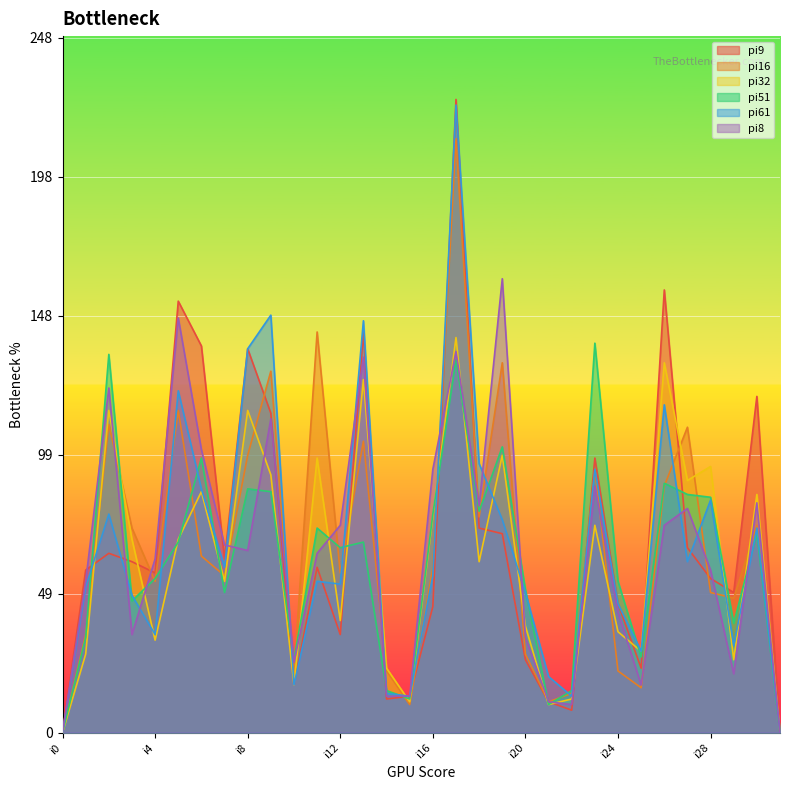

What are all the series names shown in the legend?

pi9, pi16, pi32, pi51, pi61, pi8